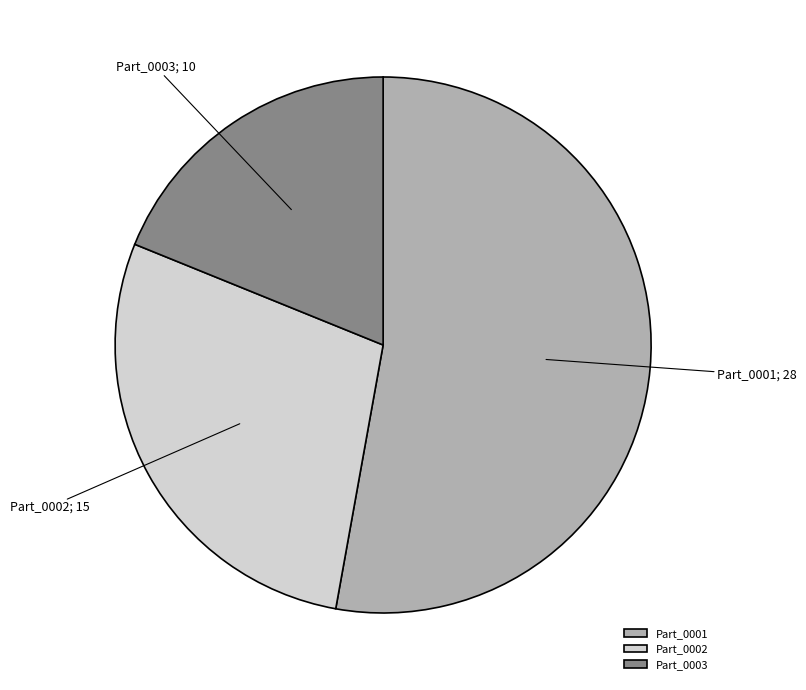

Is the sum of Part_0003 and Part_0002 greater than half?

No